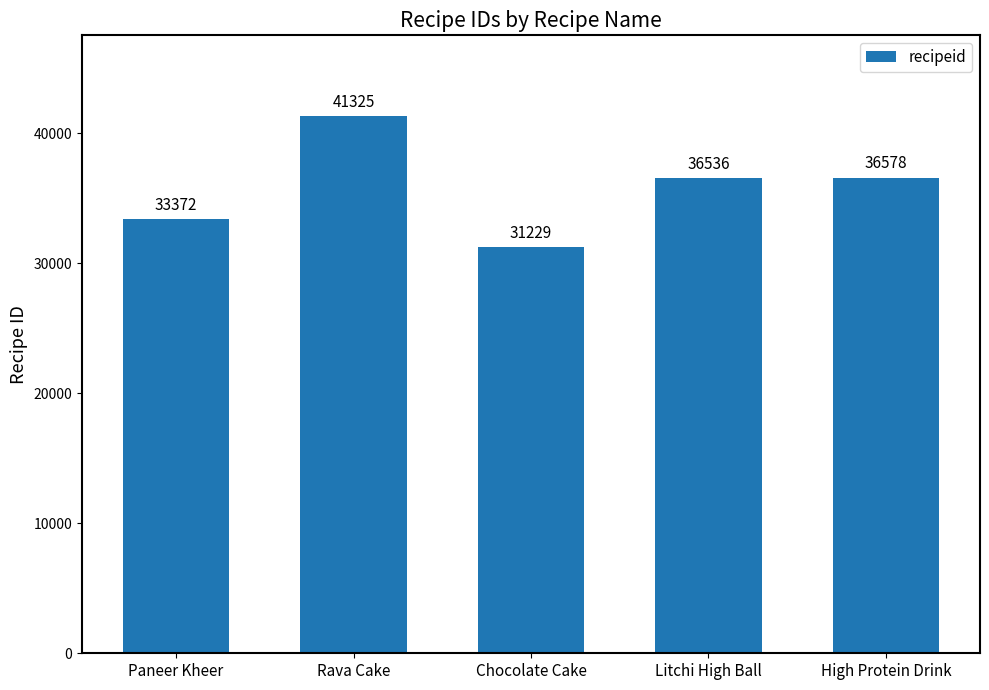

True or false: the data shows 31229 at Chocolate Cake.

True